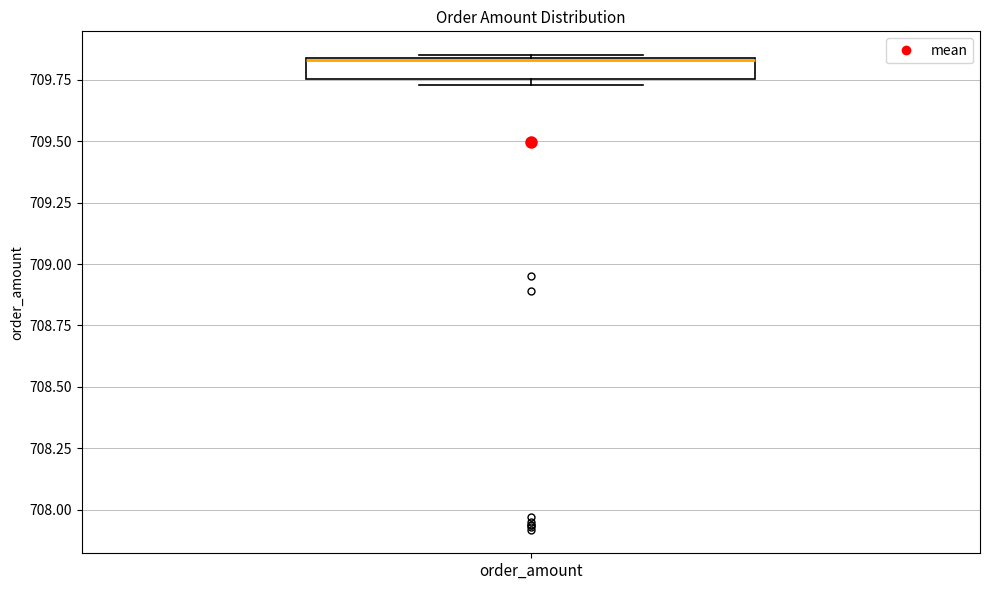

Transcribe this box plot: give where the median line is, the range the box spans, and where the two whiskers end, as read against the y-axis. The values are not printed on the chart, so give them approximately, as read against the axis.

median 709.85, box 709.75 to 709.85, whiskers 709.75 (just below the box's lower edge) to 709.85